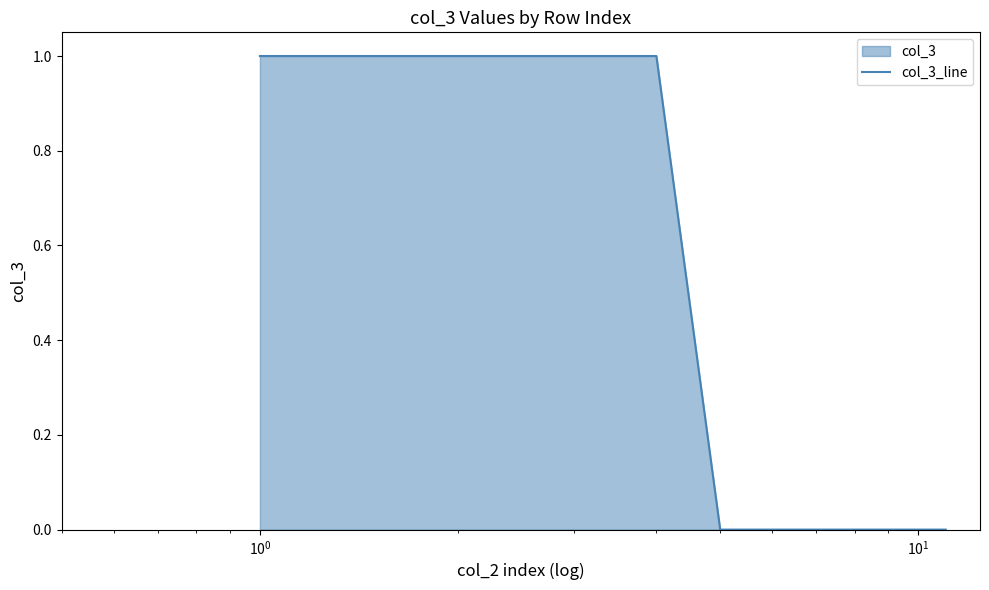

The chart shows a value of 1 at $\mathdefault{10^{0}}$. True or false?

True